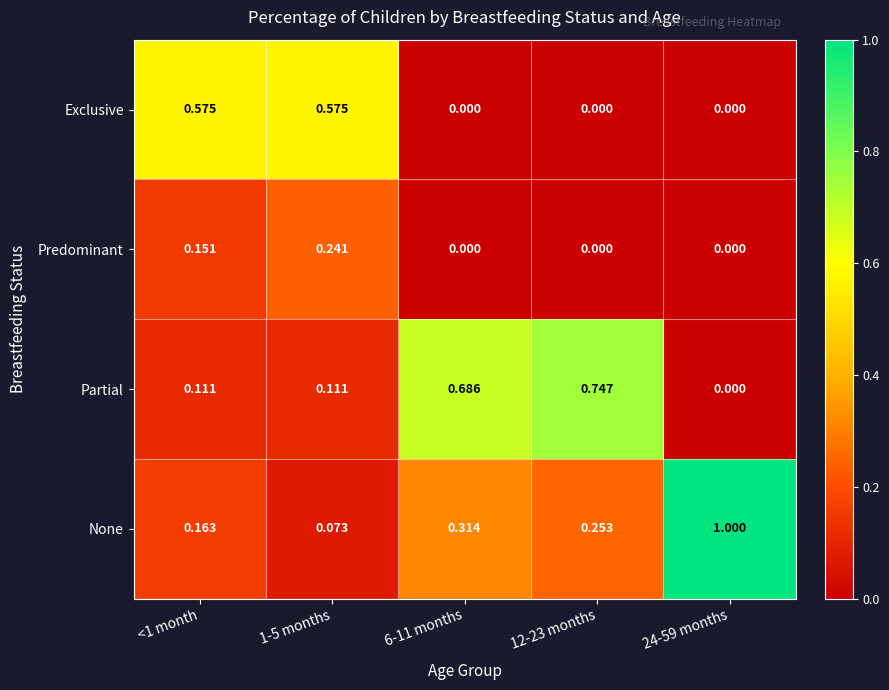

Rank the series by their maximum value, from highest to lowest.

None, Partial, Exclusive, Predominant